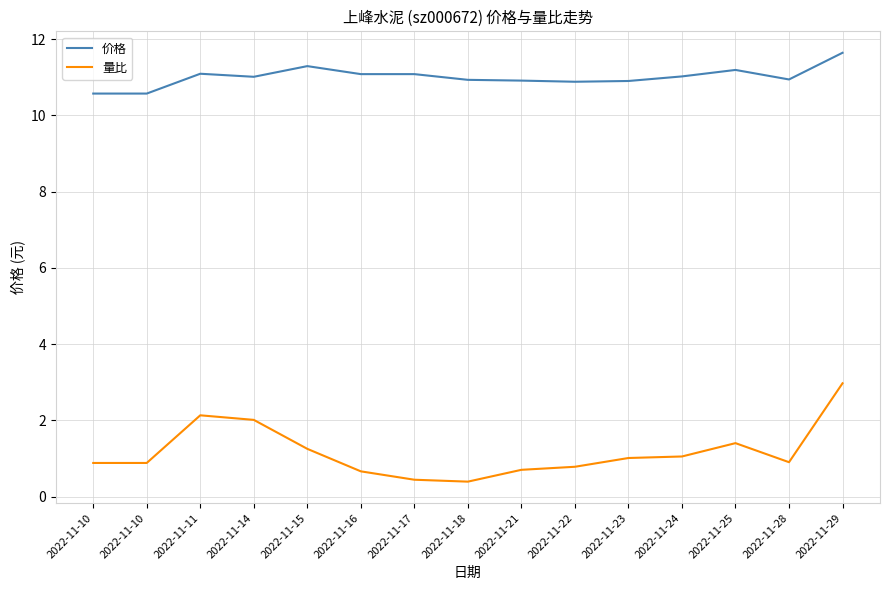

Reading left to right, transcribe all the data shown in this chart.

价格: 2022-11-10=10.6	2022-11-10=10.6	2022-11-11=11.1	2022-11-14=11.0	2022-11-15=11.3	2022-11-16=11.1	2022-11-17=11.1	2022-11-18=10.9	2022-11-21=10.9	2022-11-22=10.9	2022-11-23=10.9	2022-11-24=11.0	2022-11-25=11.2	2022-11-28=10.9	2022-11-29=11.6
量比: 2022-11-10=0.9	2022-11-10=0.9	2022-11-11=2.1	2022-11-14=2.0	2022-11-15=1.2	2022-11-16=0.7	2022-11-17=0.4	2022-11-18=0.4	2022-11-21=0.7	2022-11-22=0.8	2022-11-23=1.0	2022-11-24=1.1	2022-11-25=1.4	2022-11-28=0.9	2022-11-29=3.0